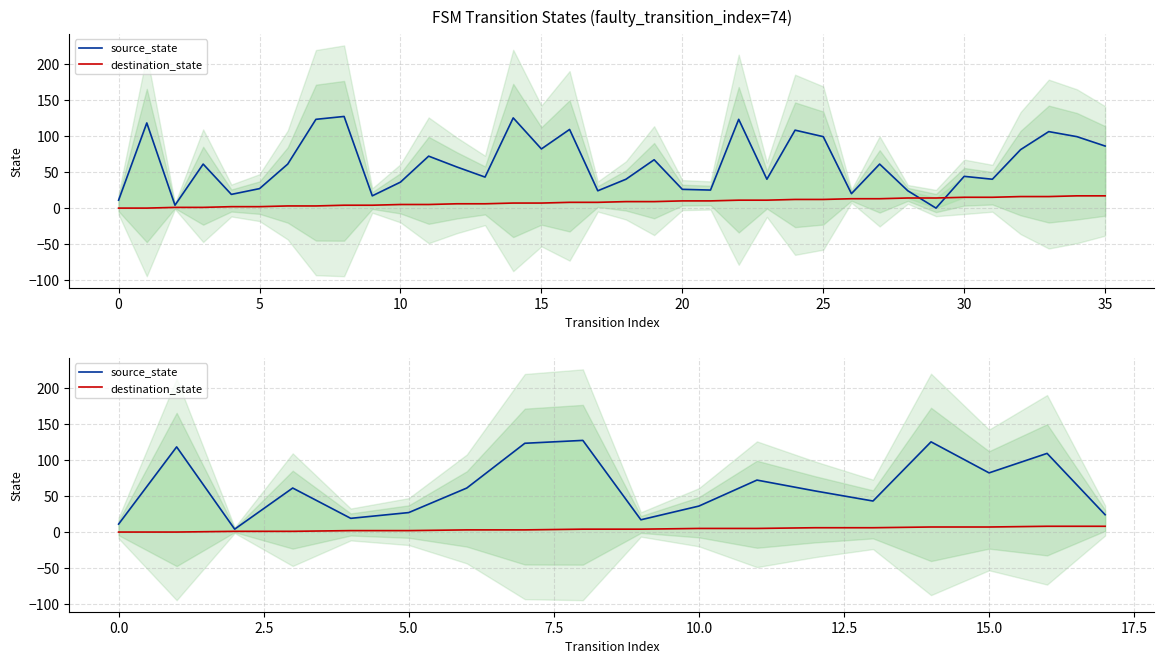

How many series are shown in this chart?

2